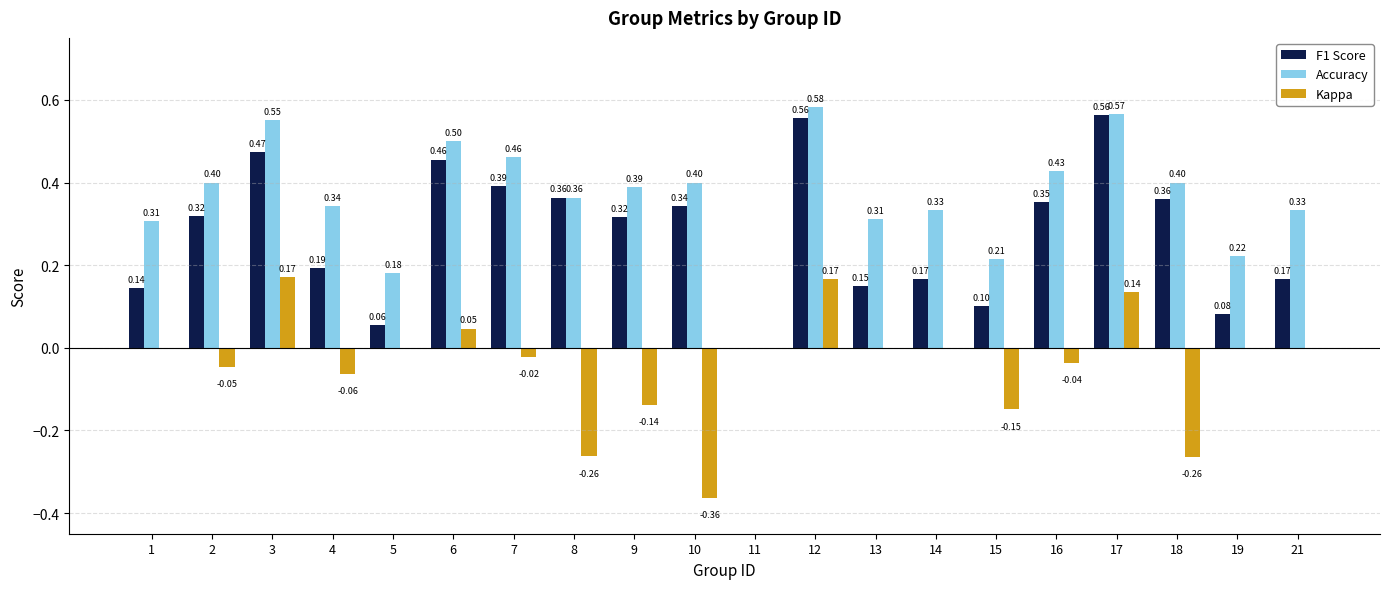

What is the sum of the Accuracy values at 8 and 1?

0.7